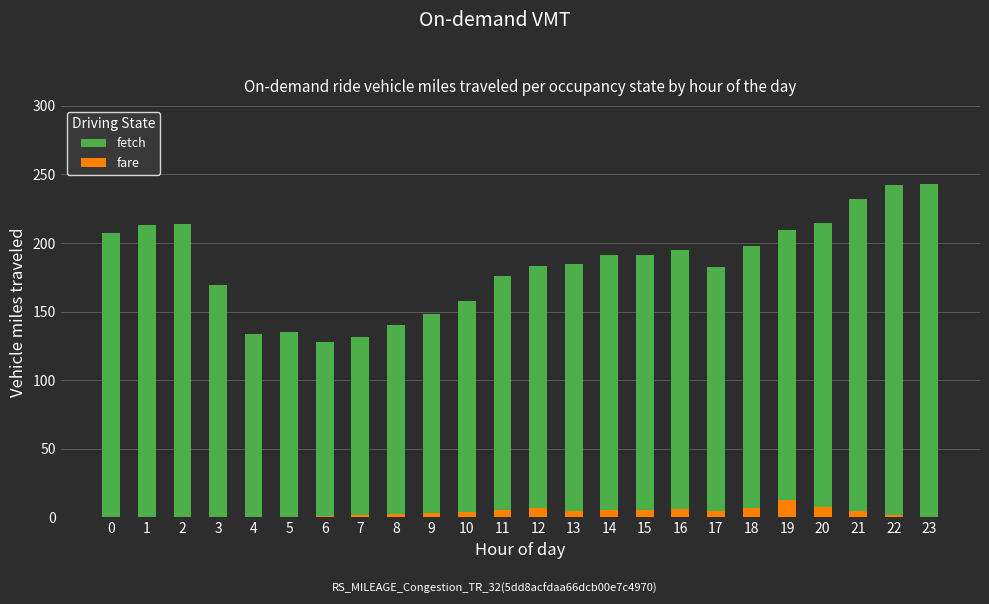

How many data points in fare are above 3?

13